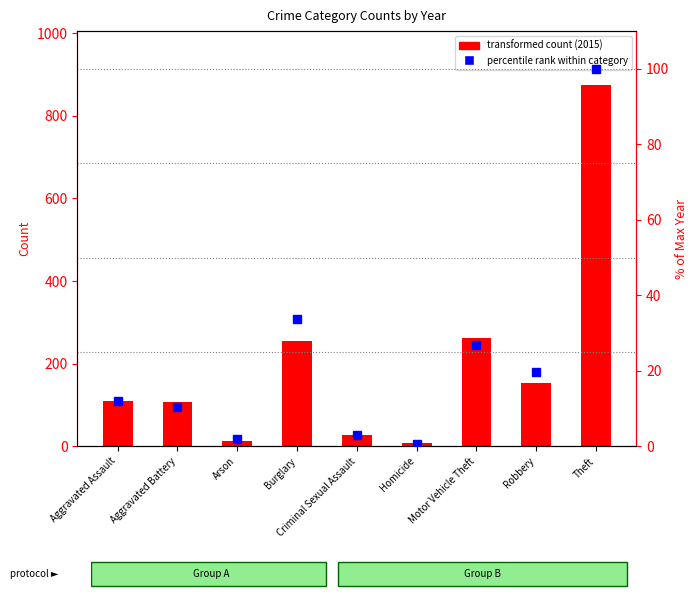

What is the difference between the highest and lowest values at Theft?

774.0